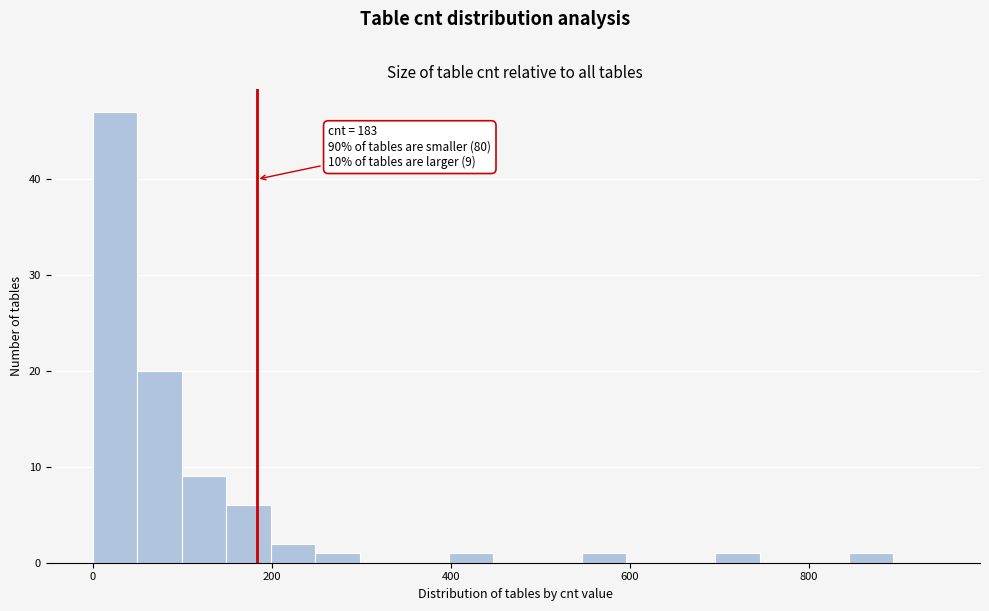

Around what value on the x-axis is the tallest bar? Give the approximate position of its centre, as read against the axis.

20